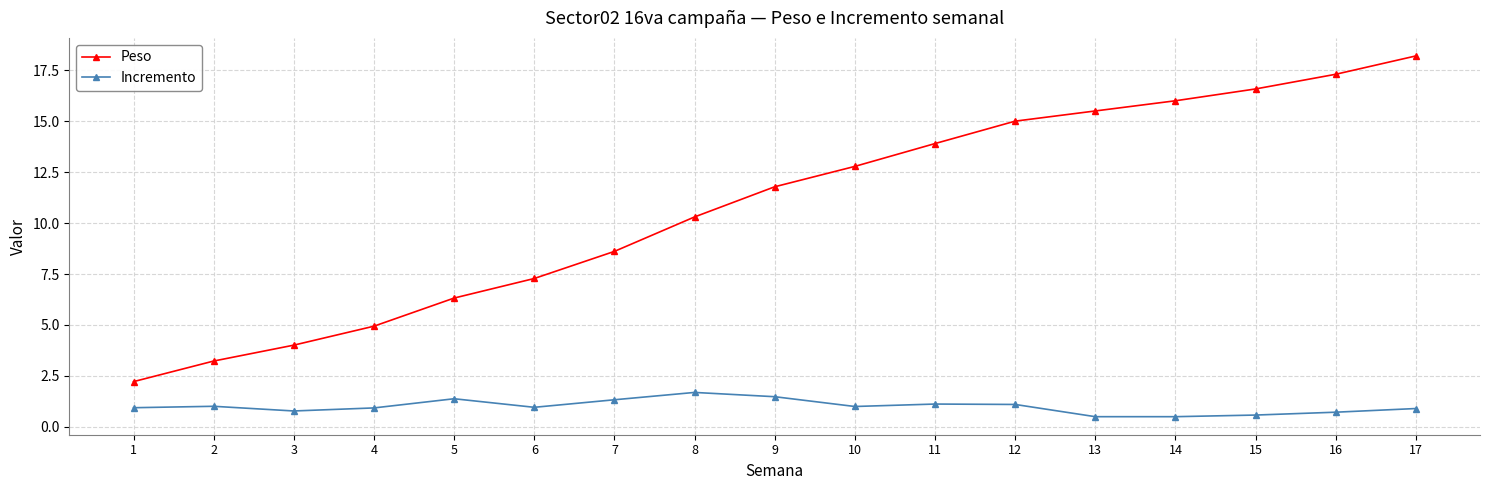

True or false: Incremento has a value of 0.5 at 13.

True